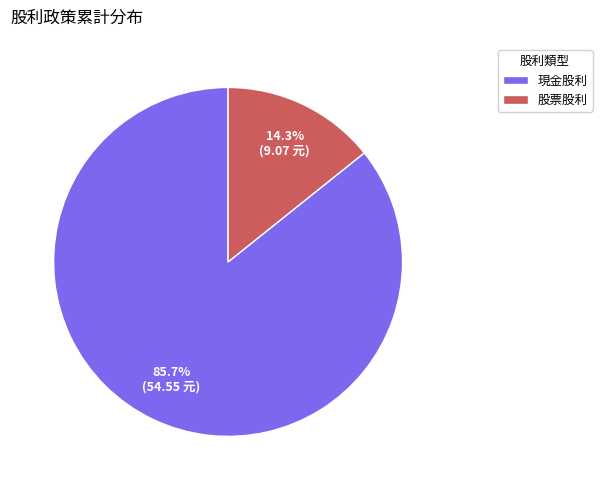

How many slices are in this pie chart?

2